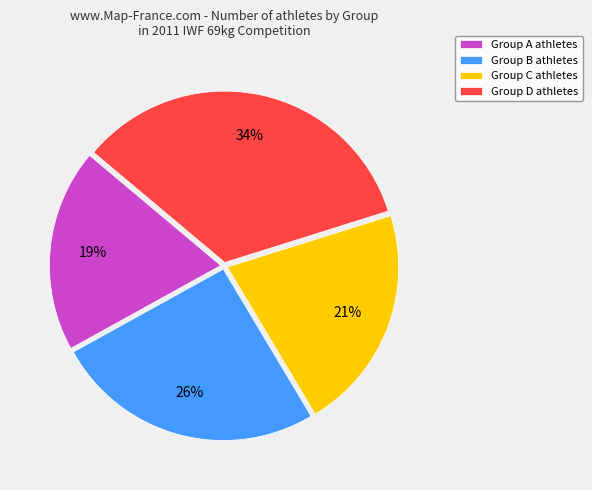

Which has a higher value, Group C athletes or Group B athletes?

Group B athletes